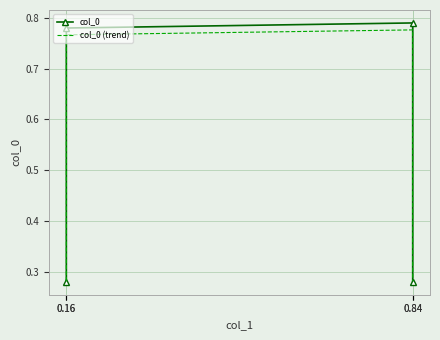

Between 0.84 and 0.16, which is larger?

0.84